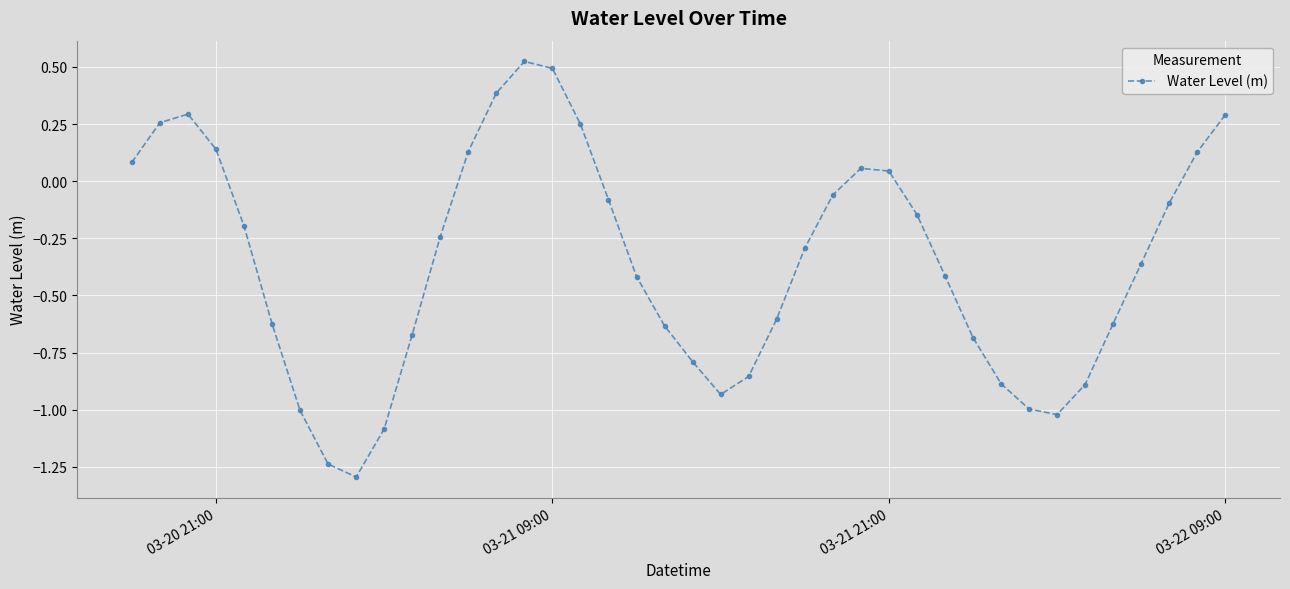

Count the number of data series in this chart.

1